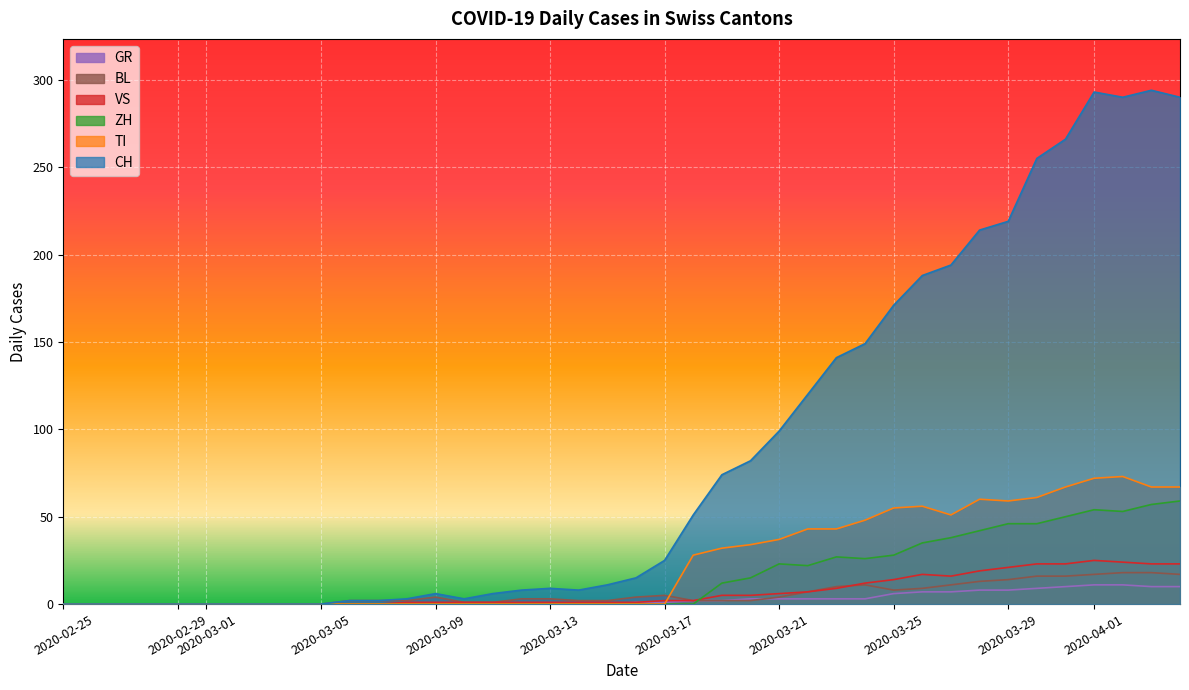

Which series has the widest spread of values?

CH